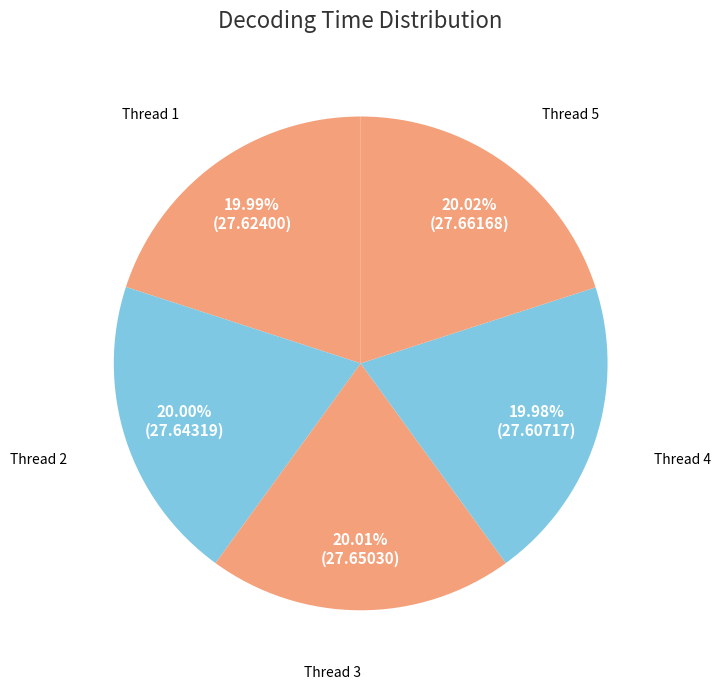

Is there a majority slice in this chart?

No